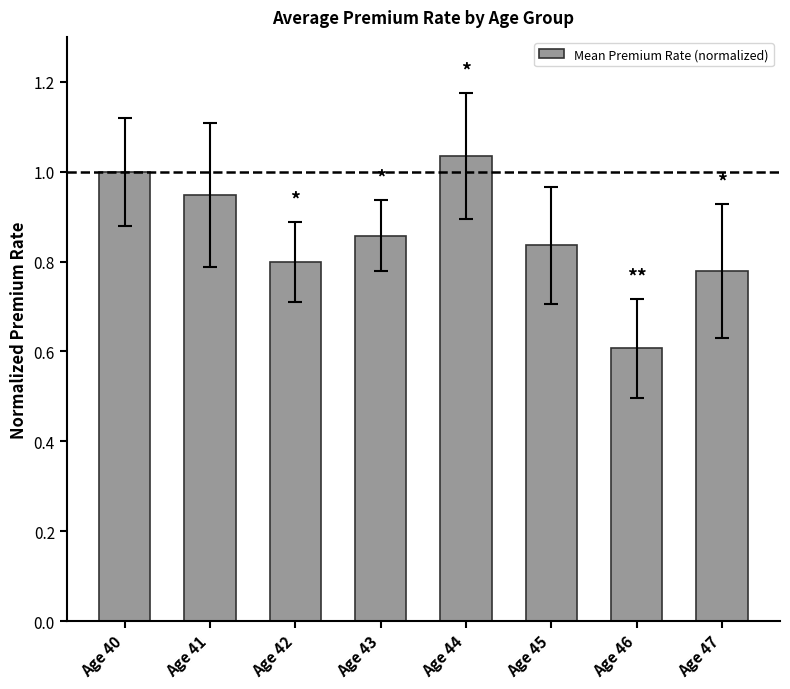

What is the difference between the second highest and minimum values?

0.4